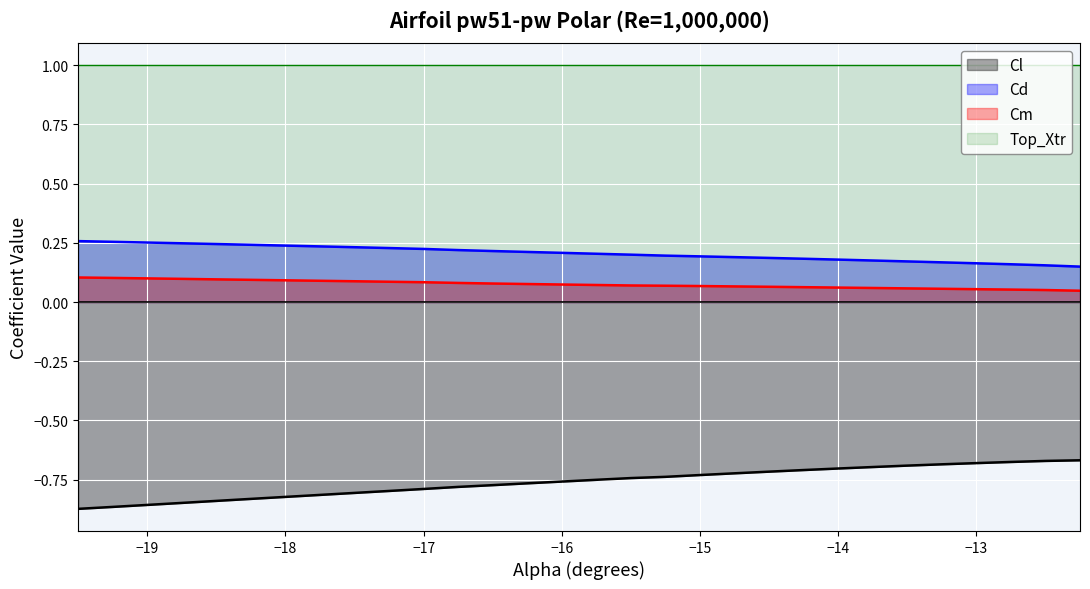

What is the maximum value shown in the chart?

1.0